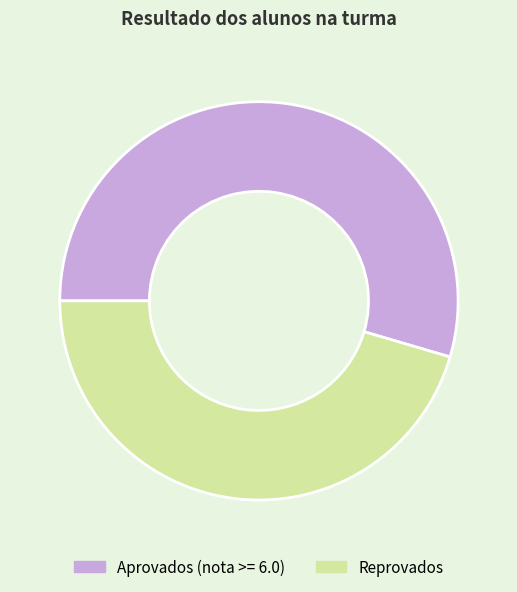

Which slice is the smallest?

Reprovados